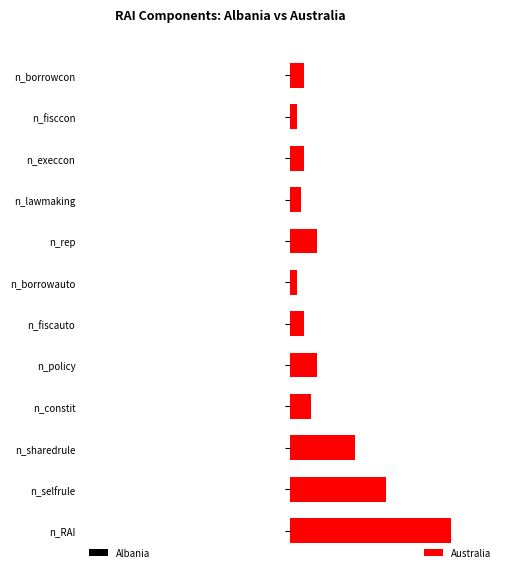

How many data points does each series have?

12